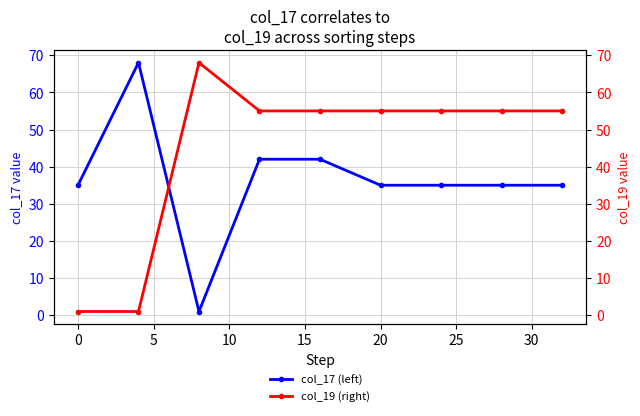

What is the difference between the second highest and second lowest values in the col_19 (right) series?

54